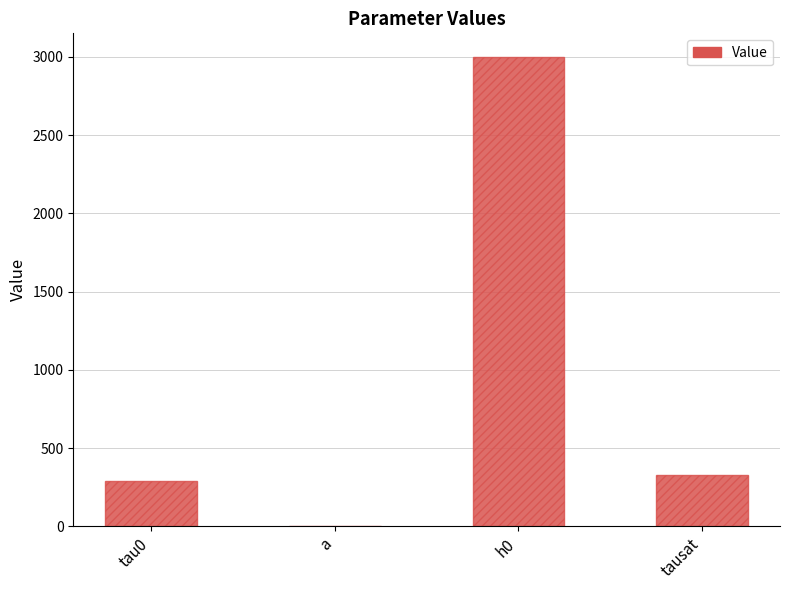

The value at tausat is 76.8. True or false?

False